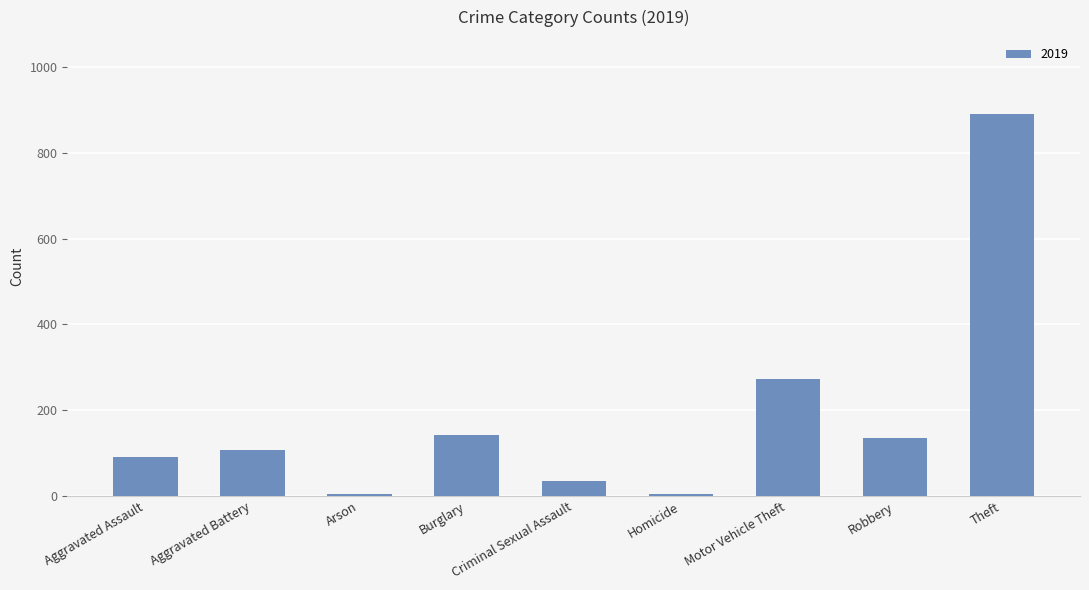

Does the chart contain stacked bars?

No